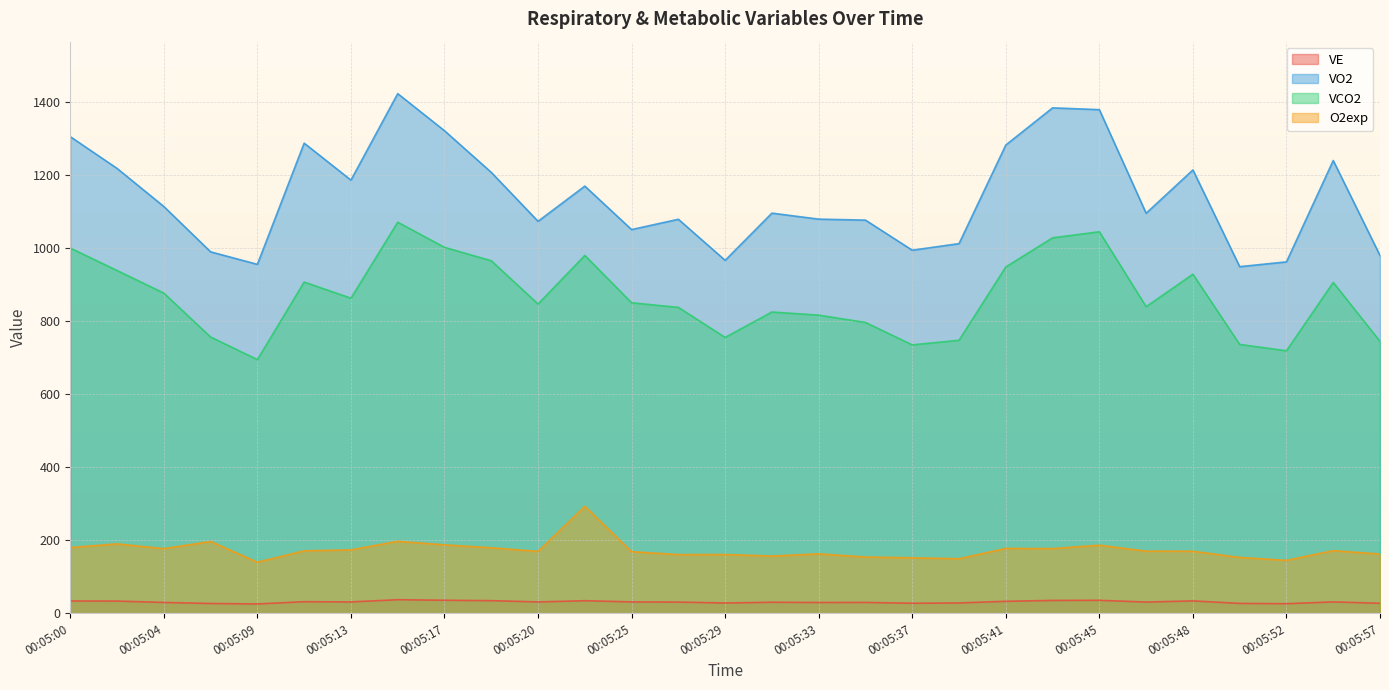

What is the difference between the maximum and minimum values in the VCO2 series?

376.3